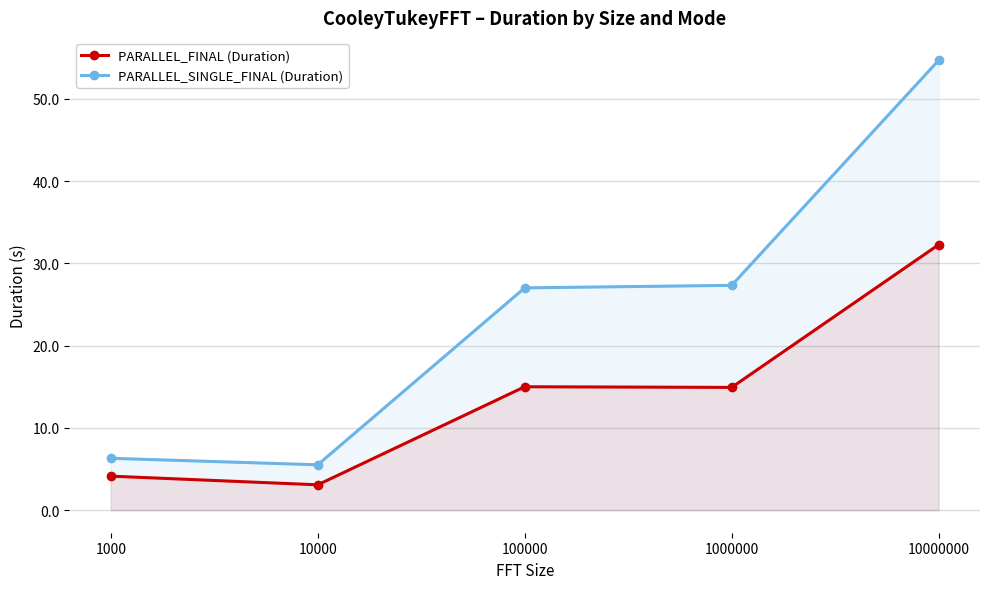

Reading left to right, extract all data points from this chart.

PARALLEL_FINAL (Duration): 4.1	3.1	15.0	14.9	32.3
PARALLEL_SINGLE_FINAL (Duration): 6.3	5.5	27.0	27.3	54.7